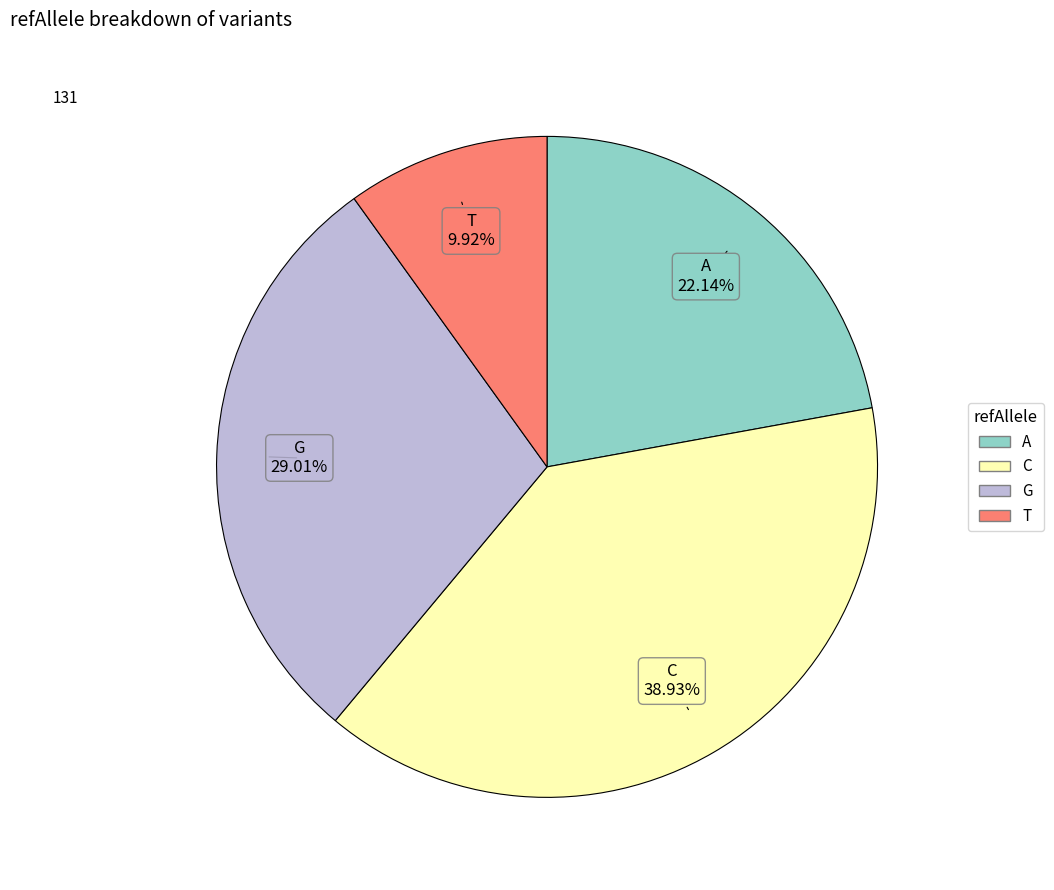

Does G represent more than half of the total?

No